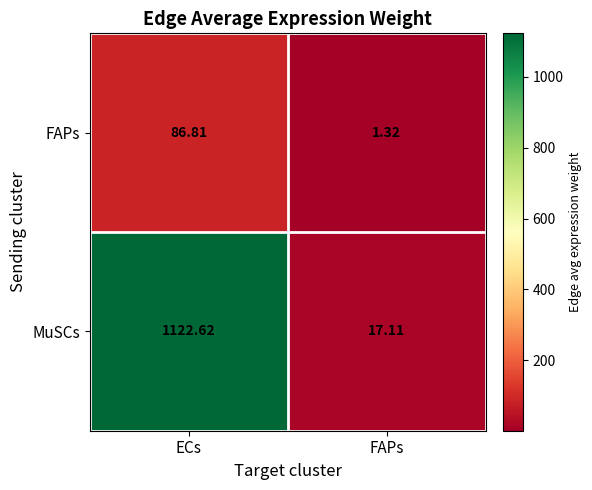

Which series has the widest spread of values?

MuSCs